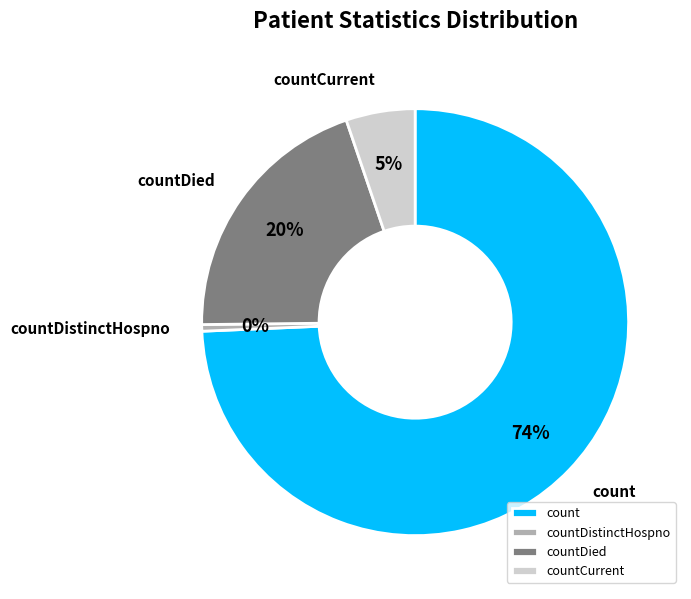

What is the largest slice in the pie chart?

count